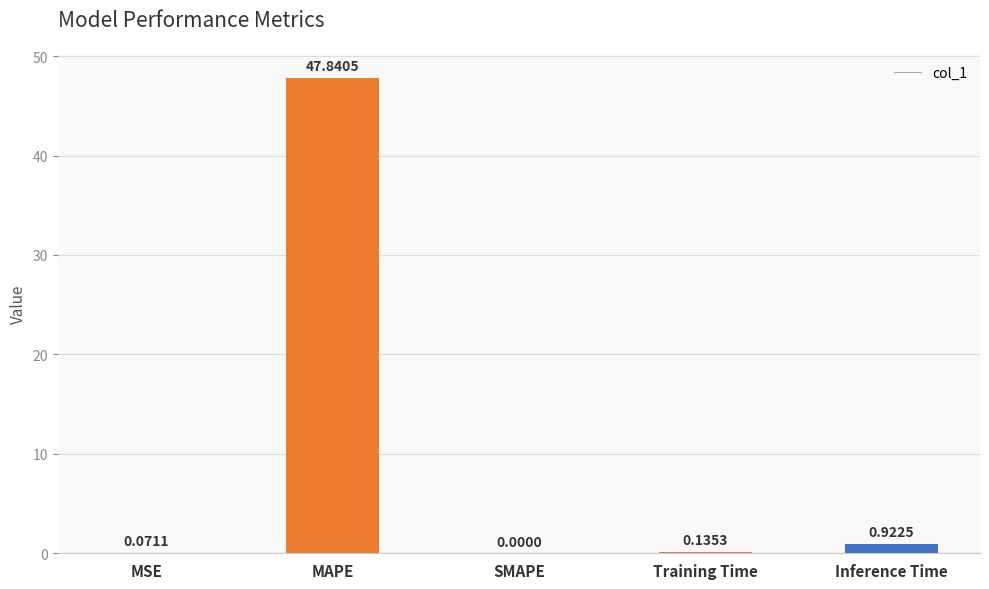

Which category has the highest value across all series?

MAPE